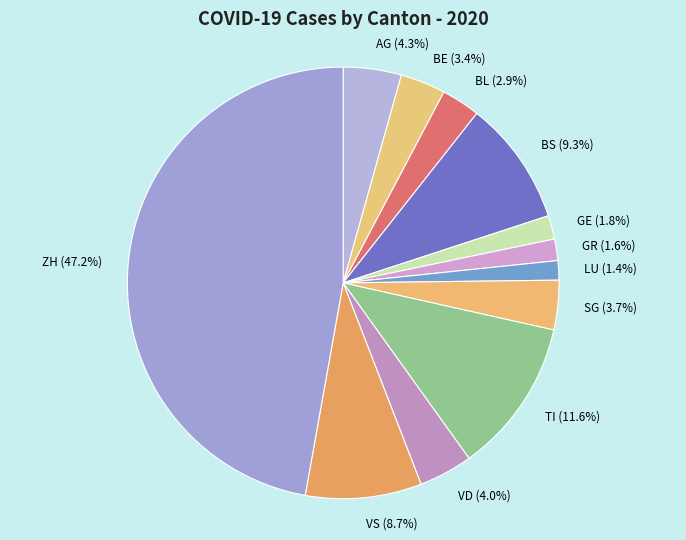

To the nearest percent, what is the combined percentage of VD and TI?

16%